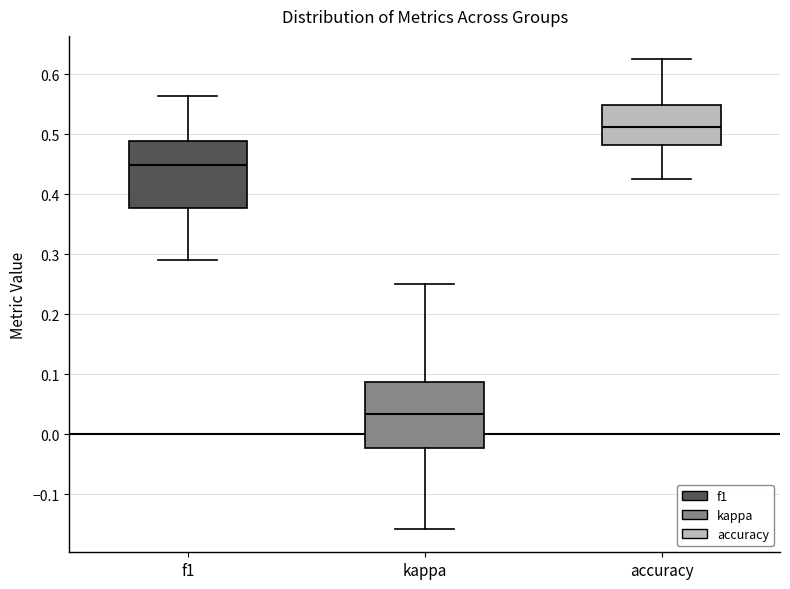

Reading left to right, read every box against the y-axis: the position of its median line, the range the box covers, and the ends of its whiskers. The values are not printed on the chart, so give them approximately, as read against the axis.

f1: median 0.45, box 0.38 to 0.49, whiskers 0.29 to 0.56
kappa: median 0.03, box -0.02 to 0.09, whiskers -0.16 to 0.25
accuracy: median 0.51, box 0.48 to 0.55, whiskers 0.43 to 0.63